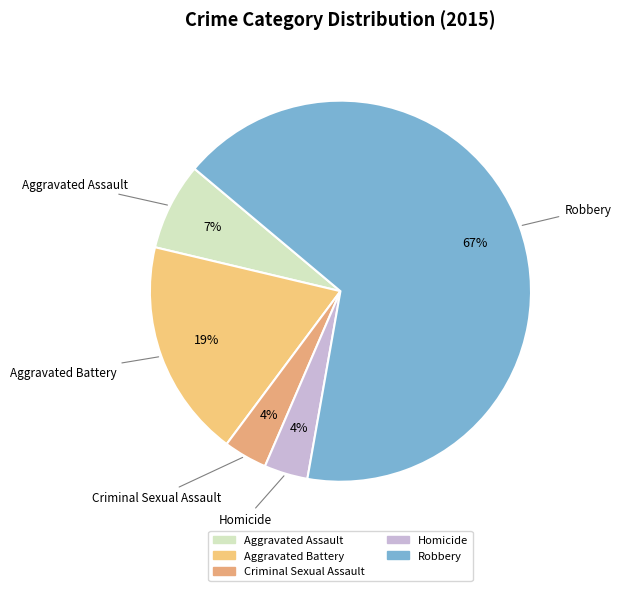

Count the number of slices in the pie.

5